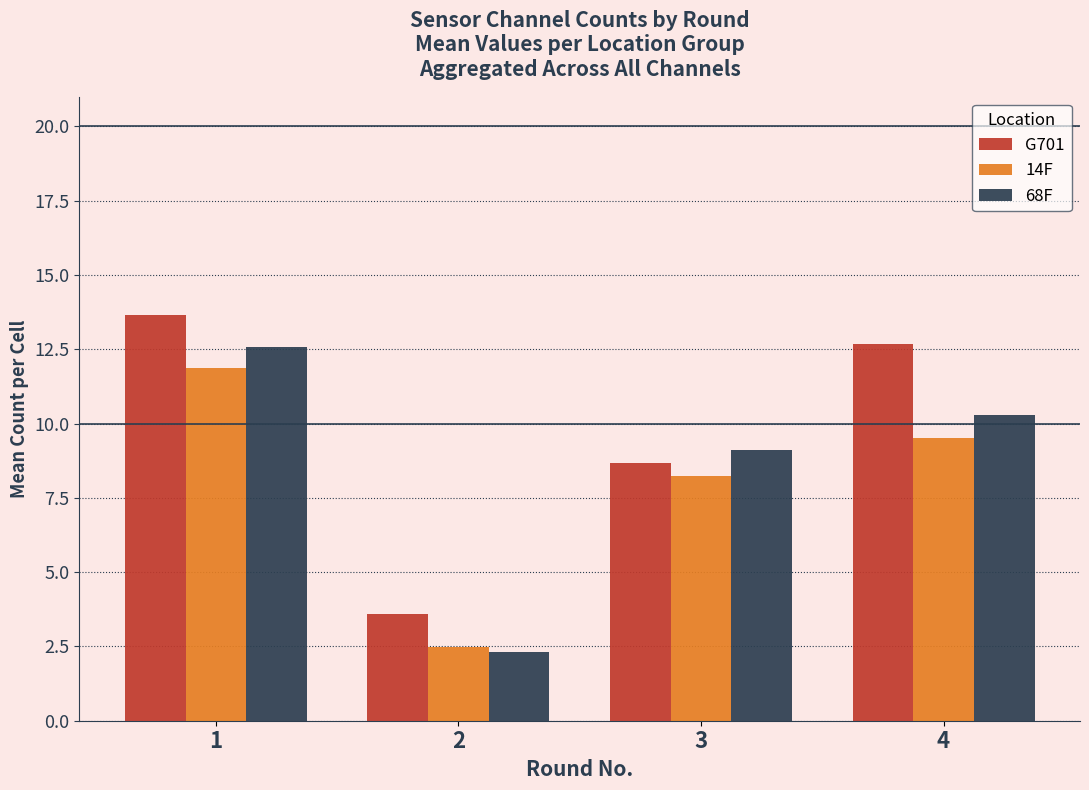

Where is 14F nearest to the value 7?

3